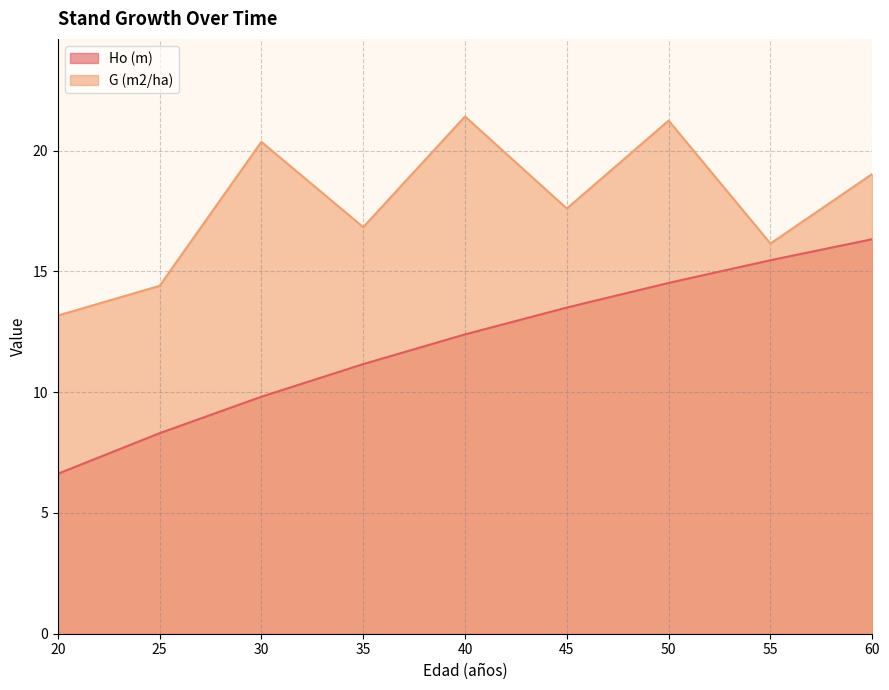

Count the number of categories in the chart.

9